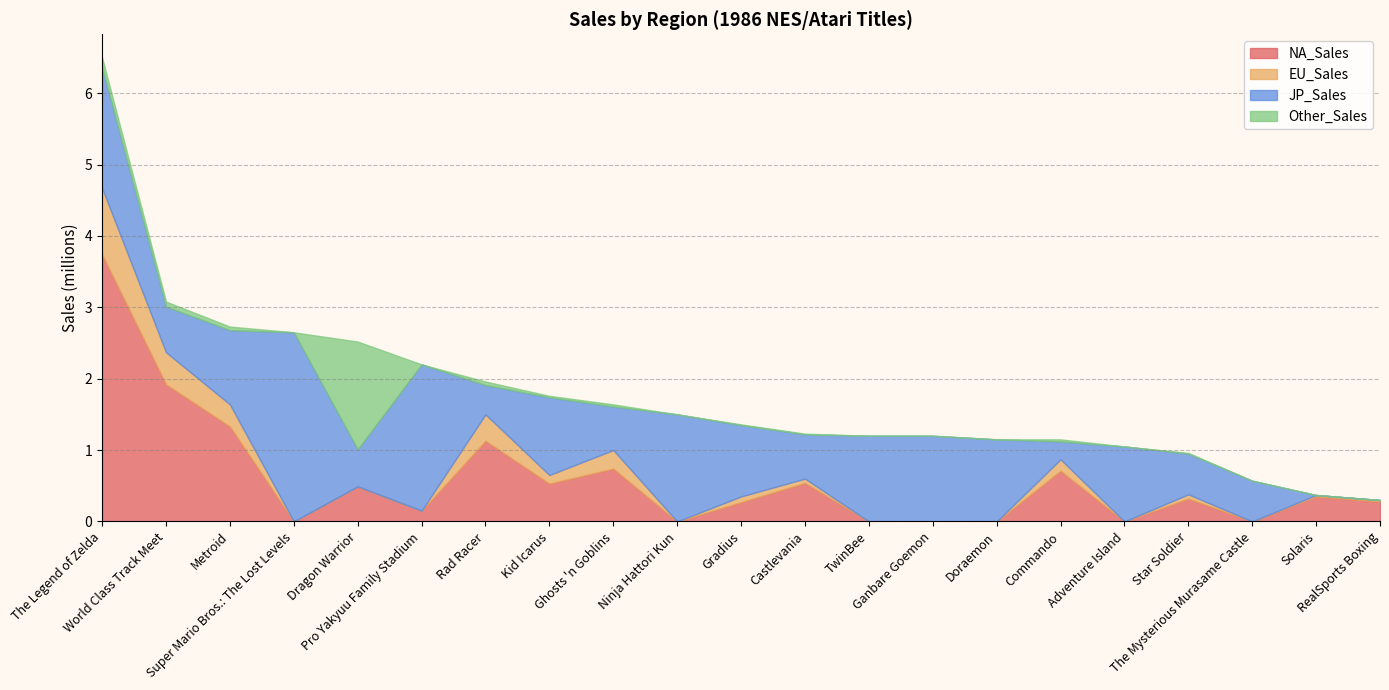

List the series in order of their peak value, lowest first.

EU_Sales, Other_Sales, JP_Sales, NA_Sales